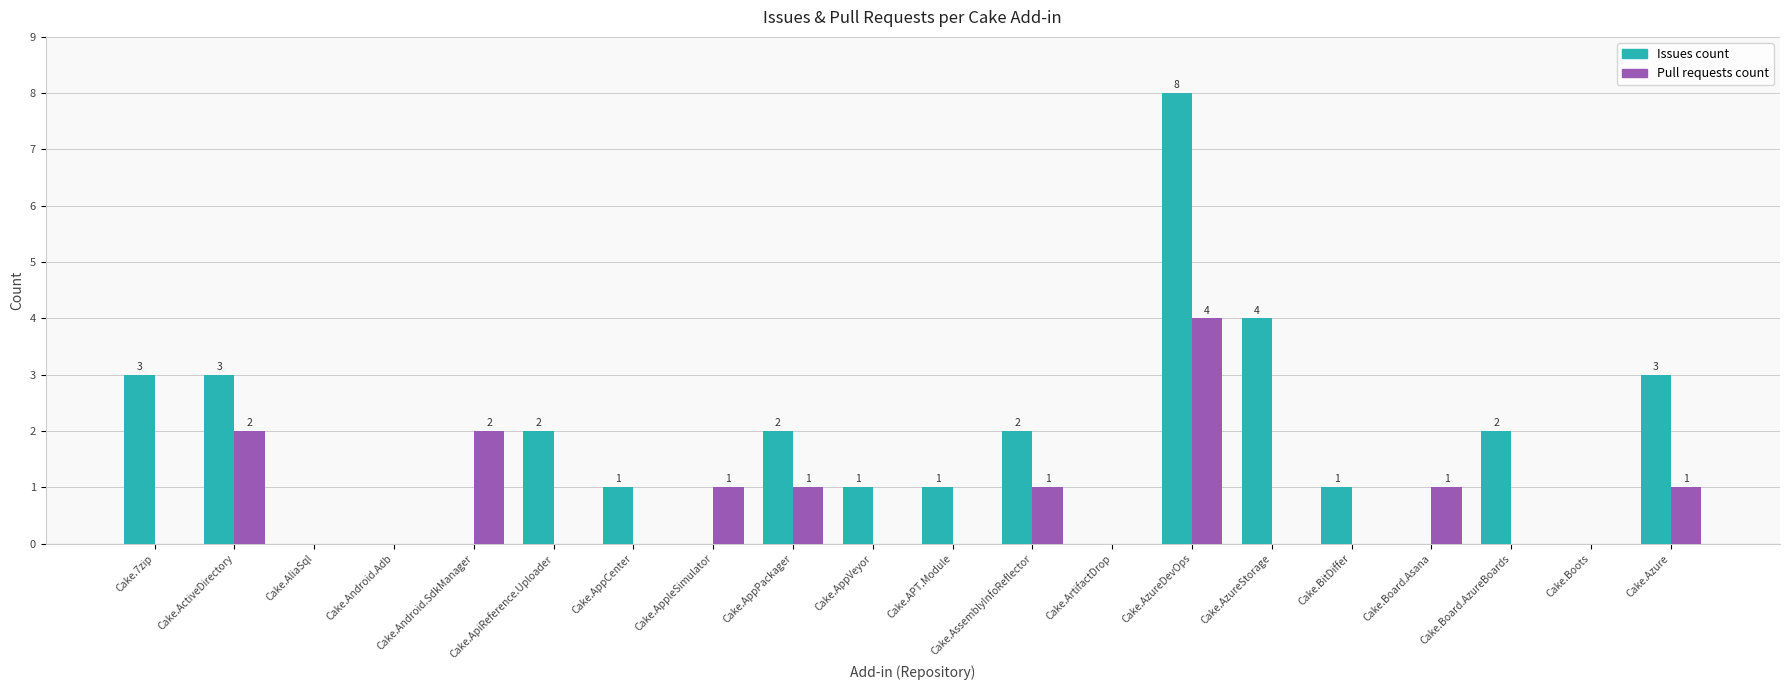

Where is Issues count nearest to the value 4?

Cake.AzureStorage